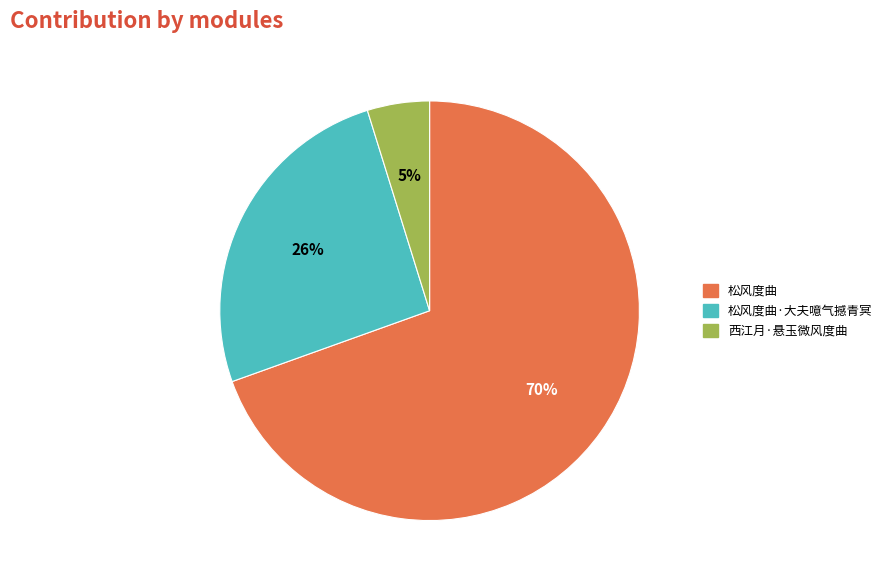

Which slice is the largest?

松风度曲